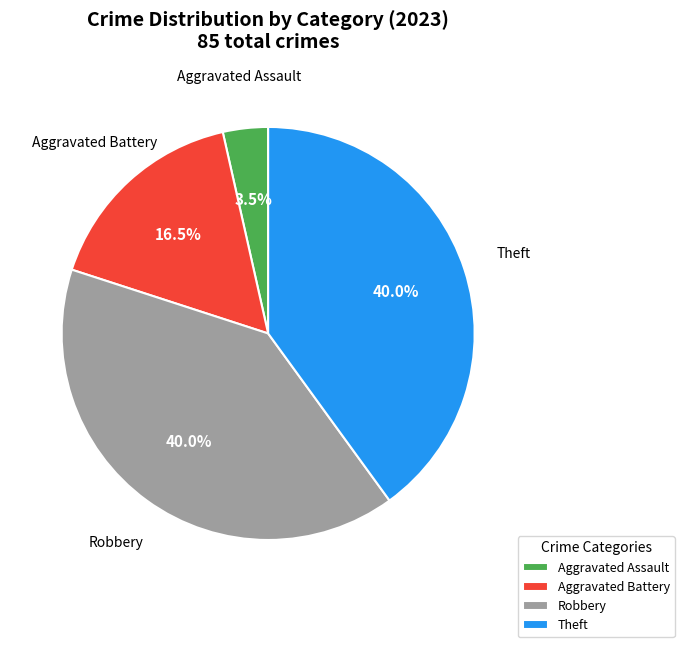

Does any single category account for the majority?

No